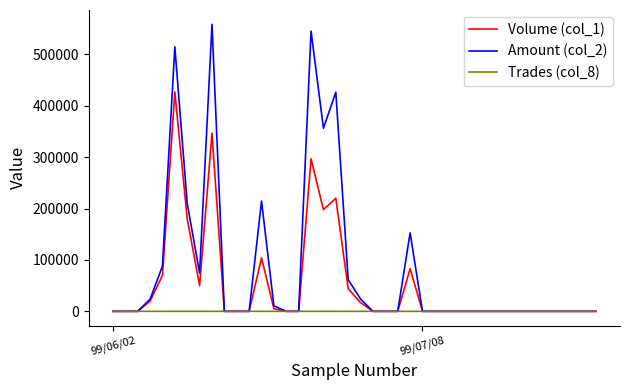

Which series has the widest spread of values?

Amount (col_2)